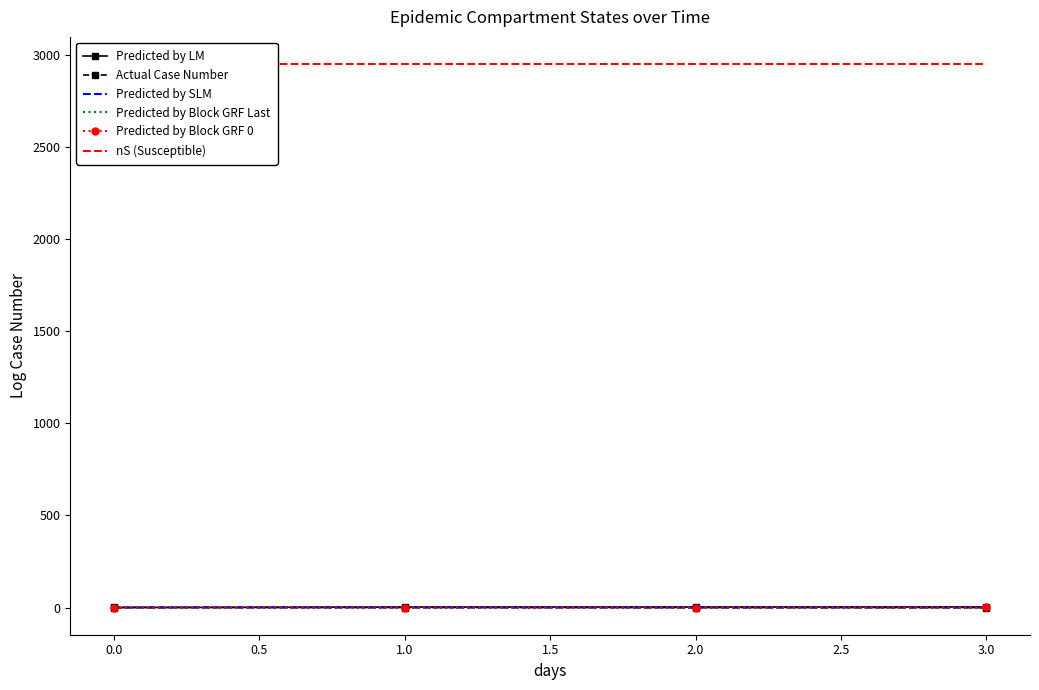

True or false: Actual Case Number has a value of 1.0 at 0.0.

True